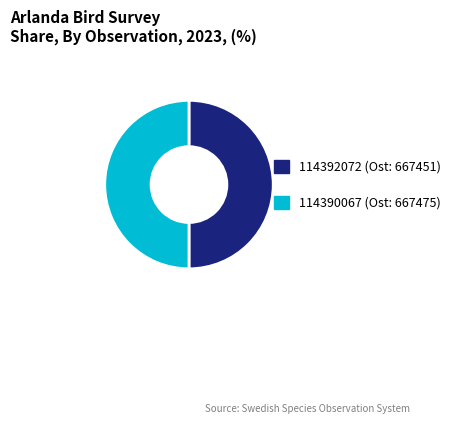

What is the ratio of the value at 114390067 to the value at 114392072?

1.0